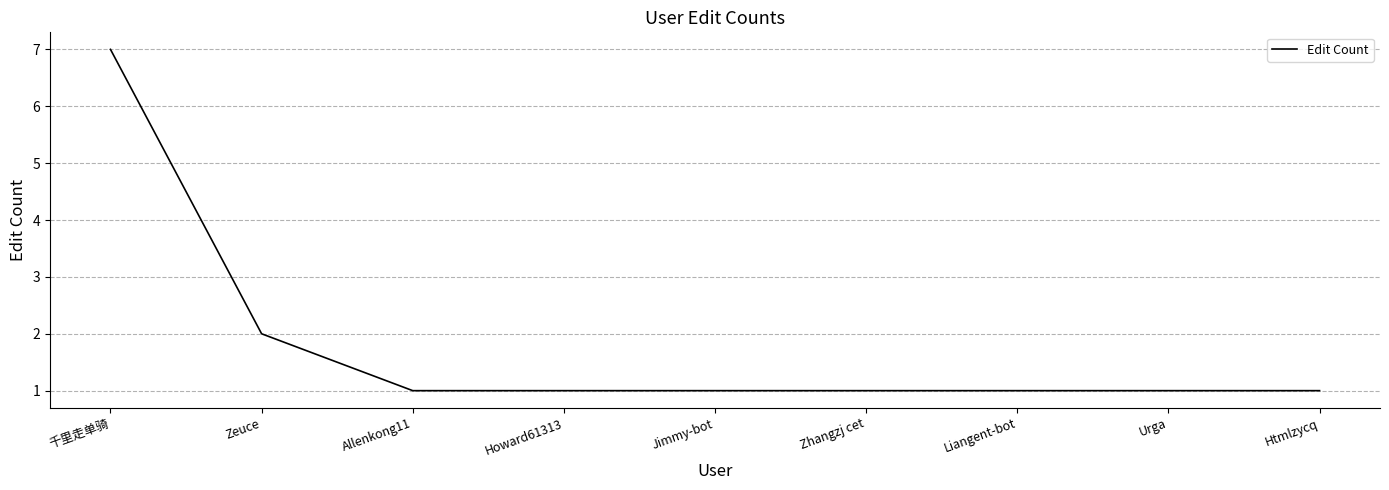

The value at Liangent-bot is 0. True or false?

False